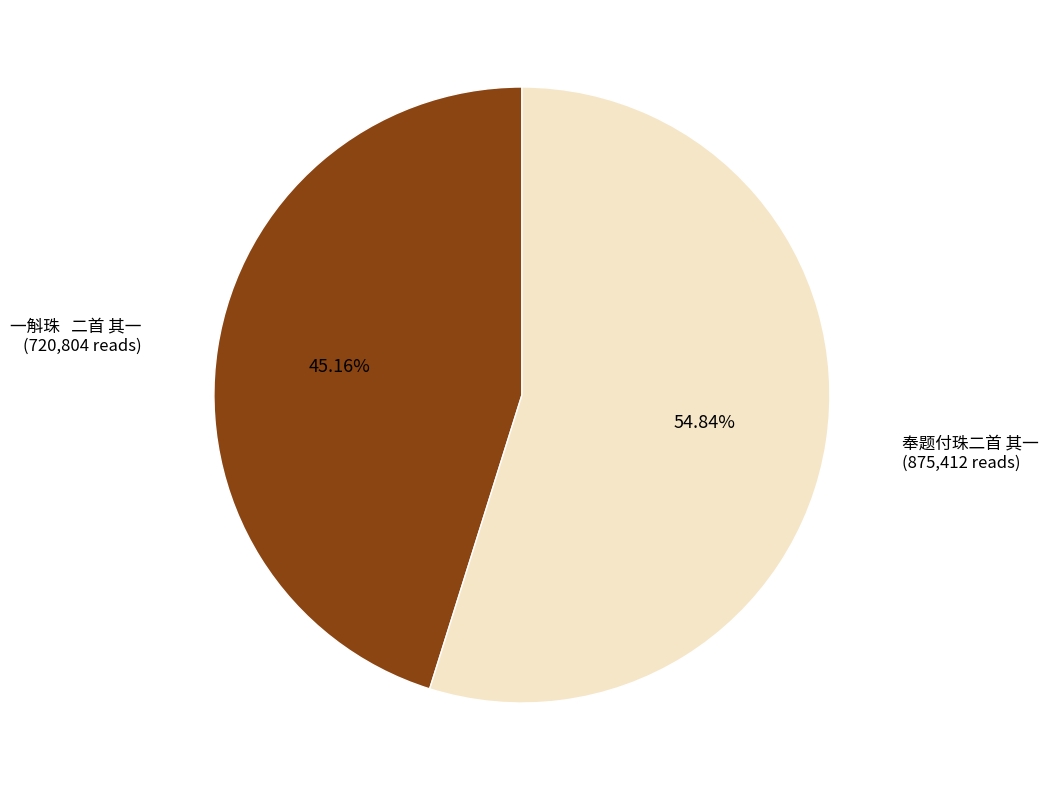

The 奉题付珠二首 其一 slice represents 55% of the pie. True or false?

True